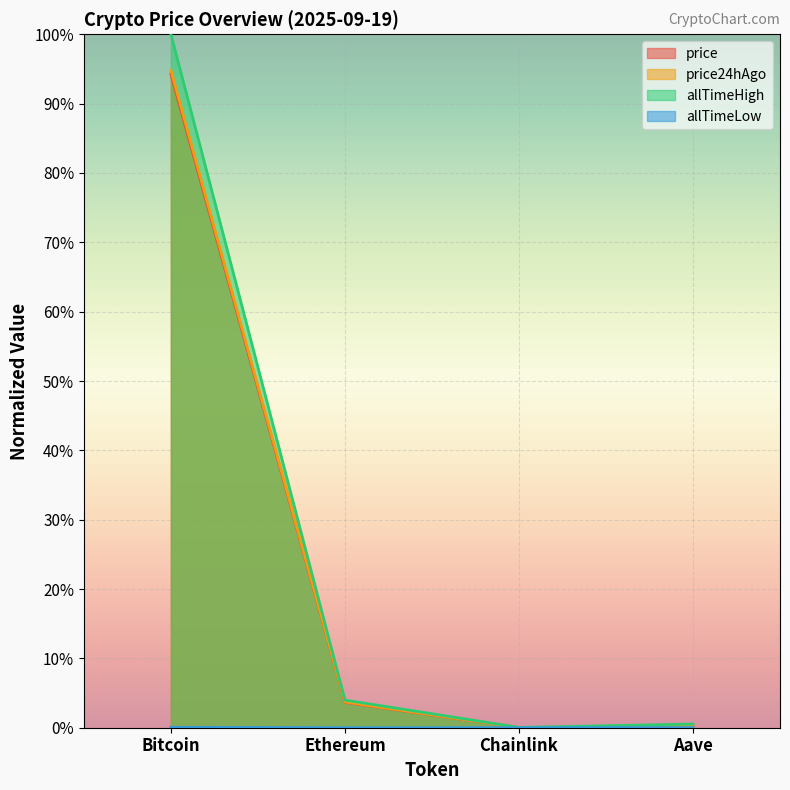

True or false: allTimeLow and allTimeHigh intersect in this chart.

False